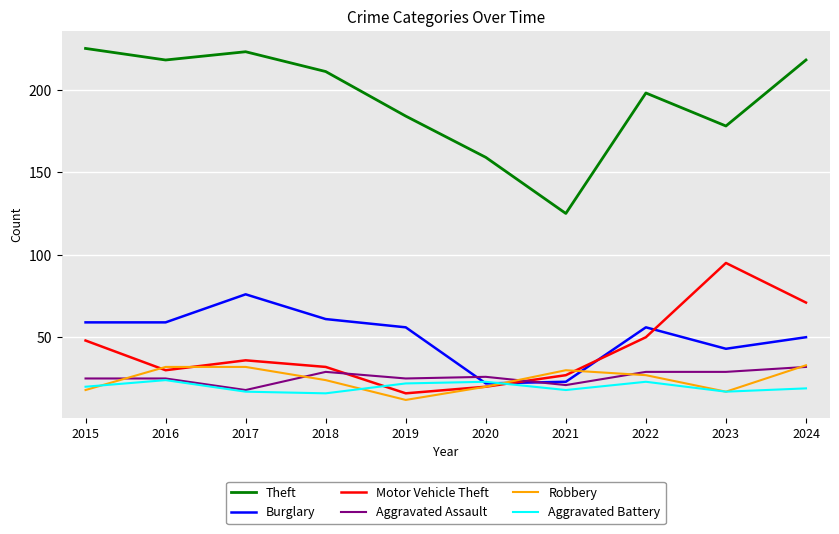

What is the sum of all Motor Vehicle Theft values?

425